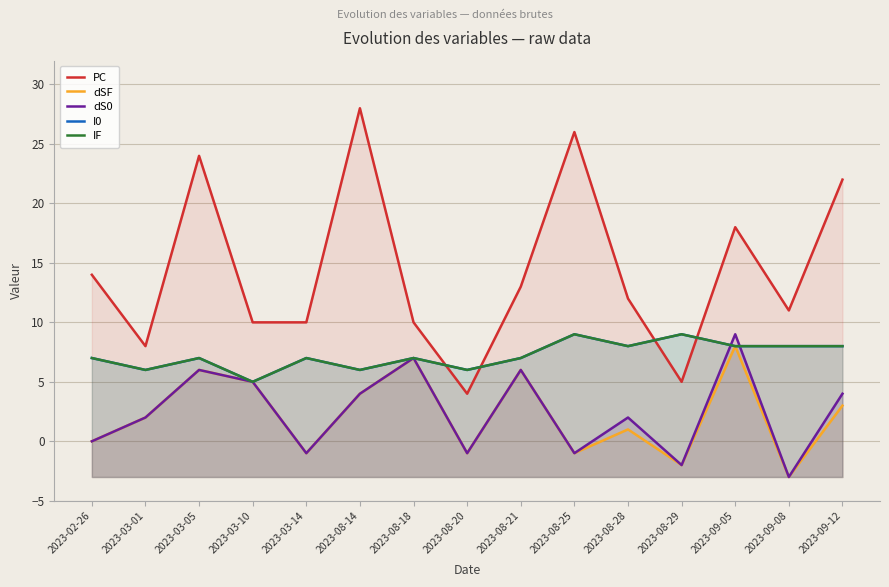

Which category has the lowest value in the dSF series?

2023-09-08